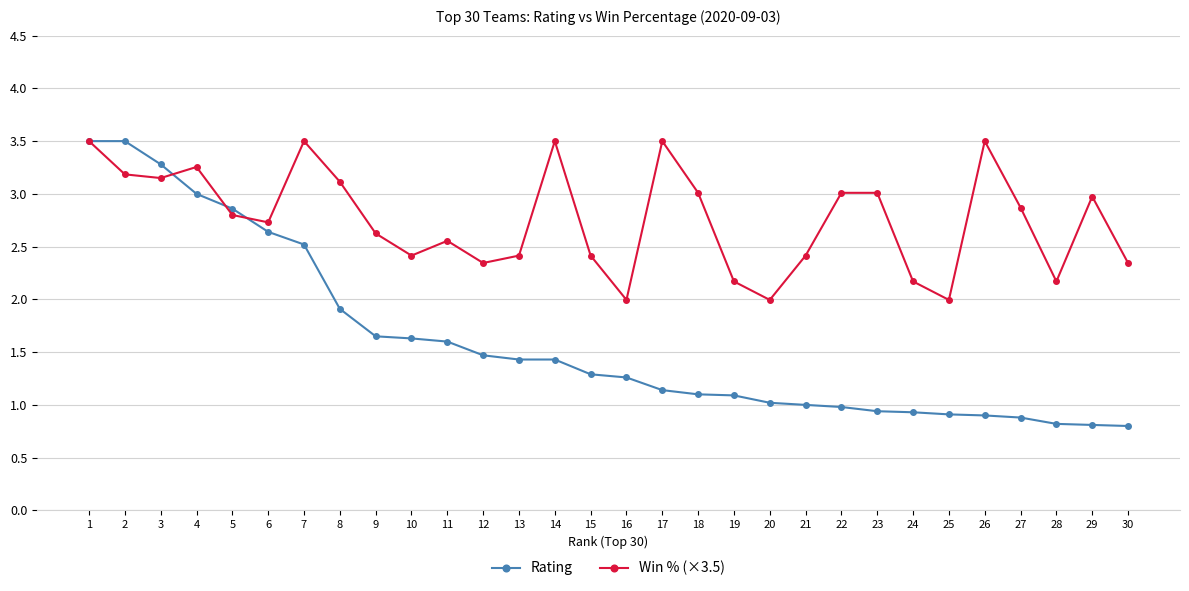

What is the maximum value for Win % (×3.5)?

3.5